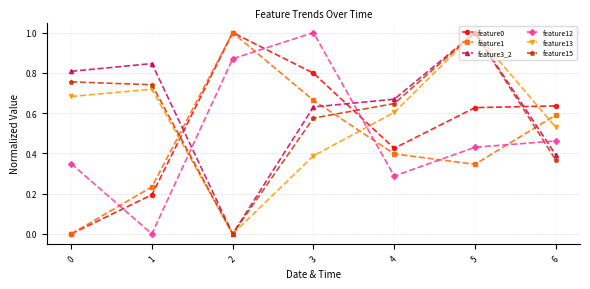

Which series changed the most between 5 and 6?

feature15